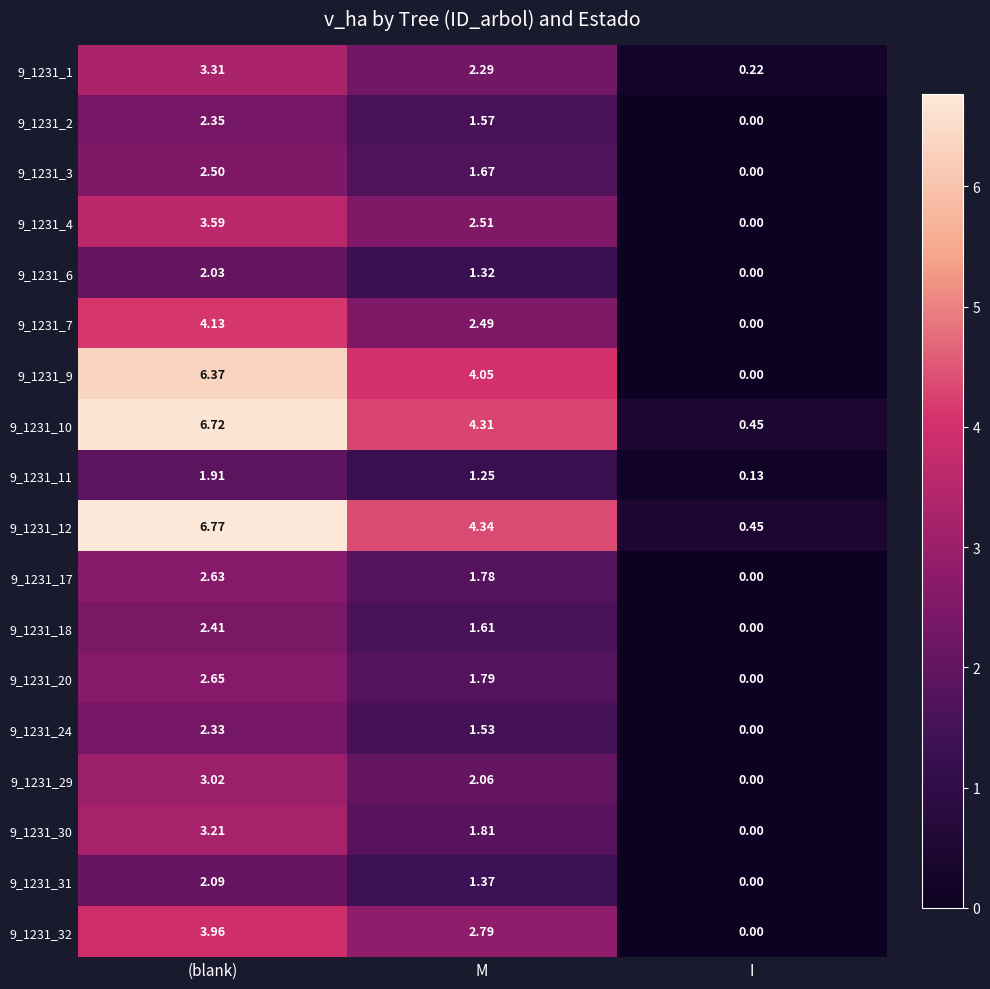

At which label is 9_1231_1 closest to 1?

I